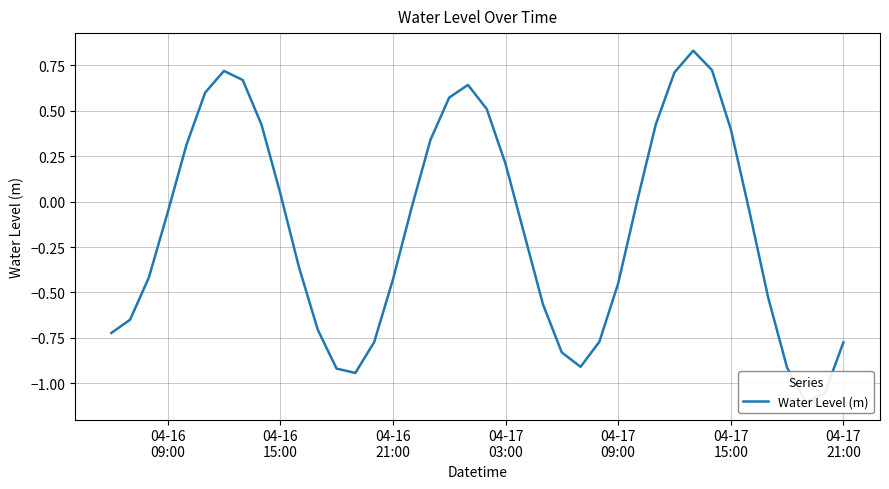

Between 04-17
09:00 and 39, which is larger?

04-17
09:00